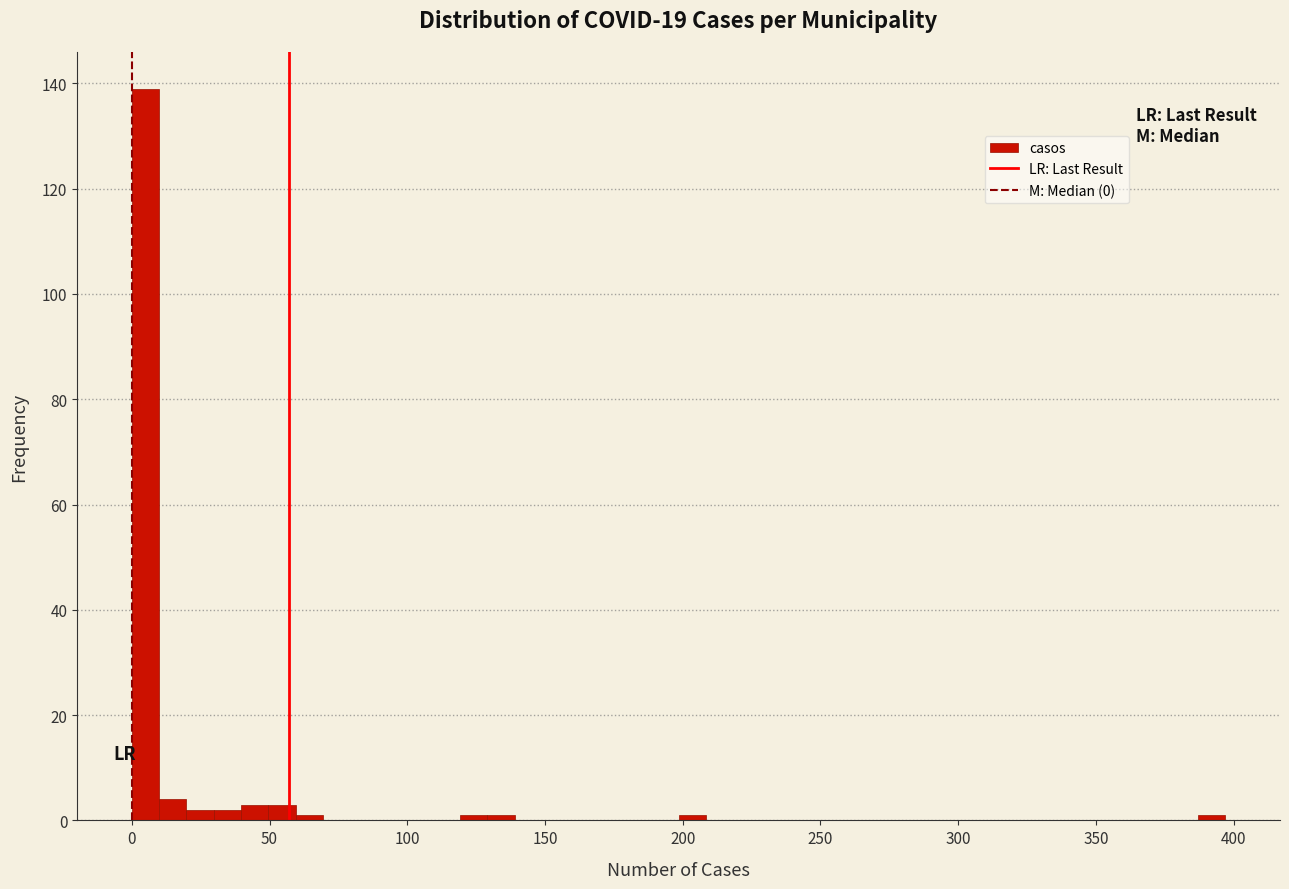

Around what value on the x-axis is the tallest bar? Give the approximate position of its centre, as read against the axis.

5